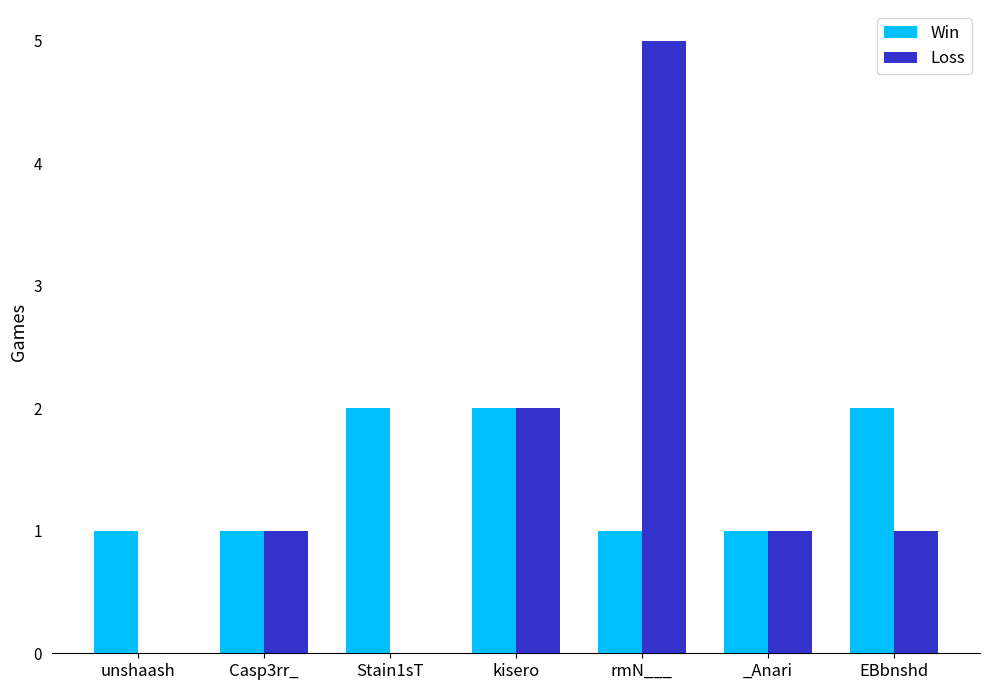

What is the sum of all Win values?

10